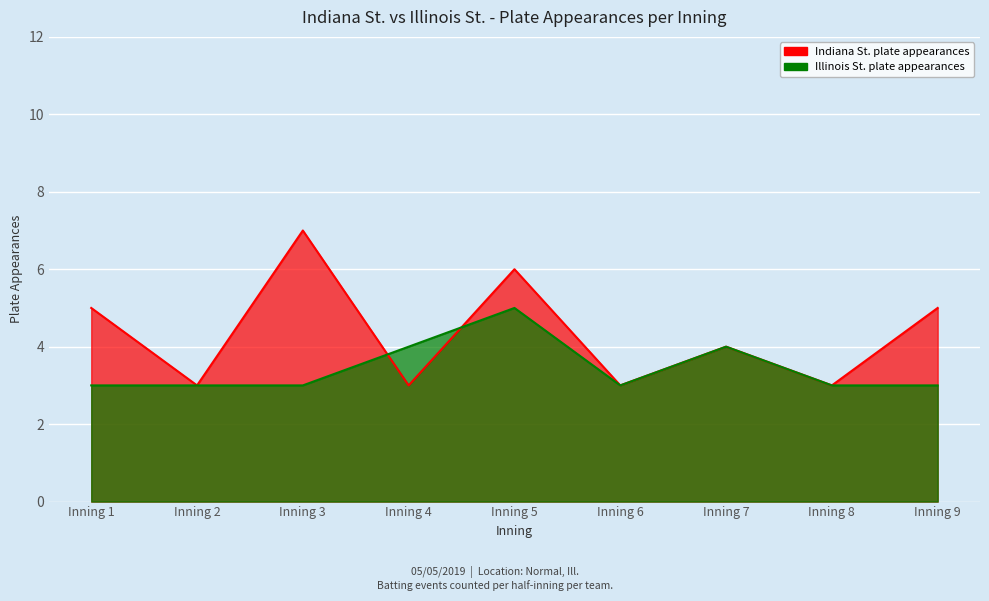

True or false: Illinois St. plate appearances and Indiana St. plate appearances cross at least once.

True